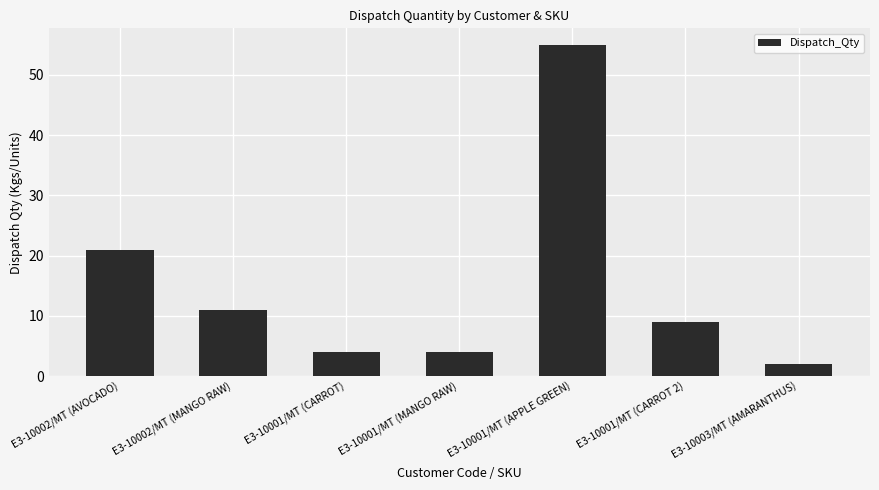

Where does the data first go above 9?

E3-10002/MT (AVOCADO)